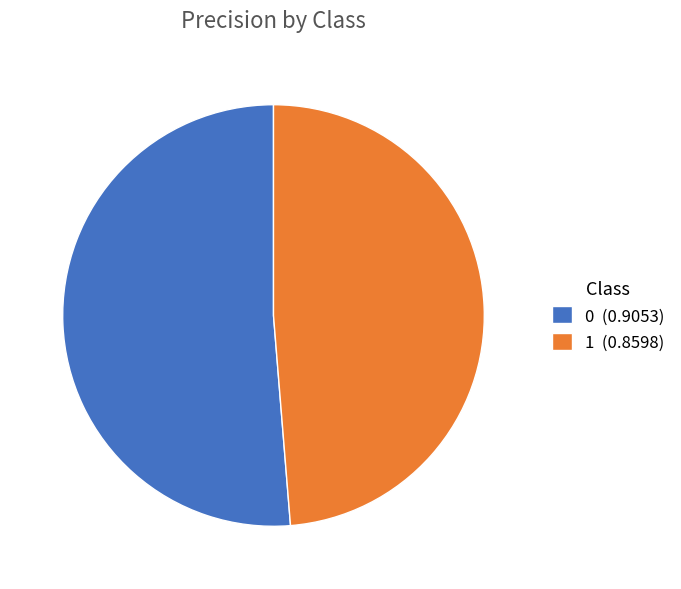

Count the number of slices in the pie.

2